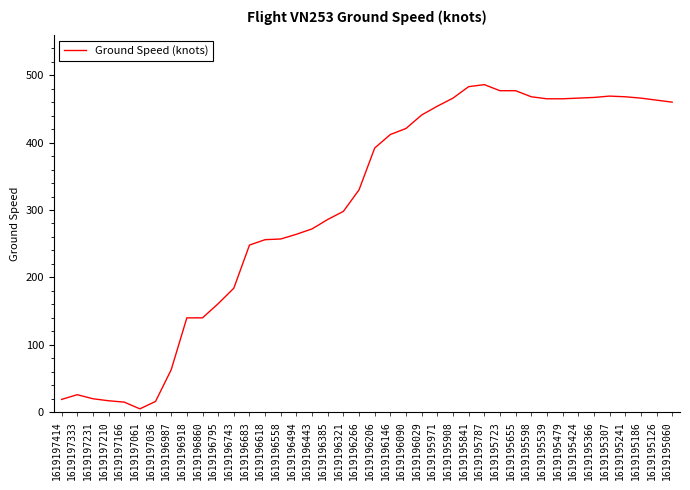

How many lines are shown in the chart?

1